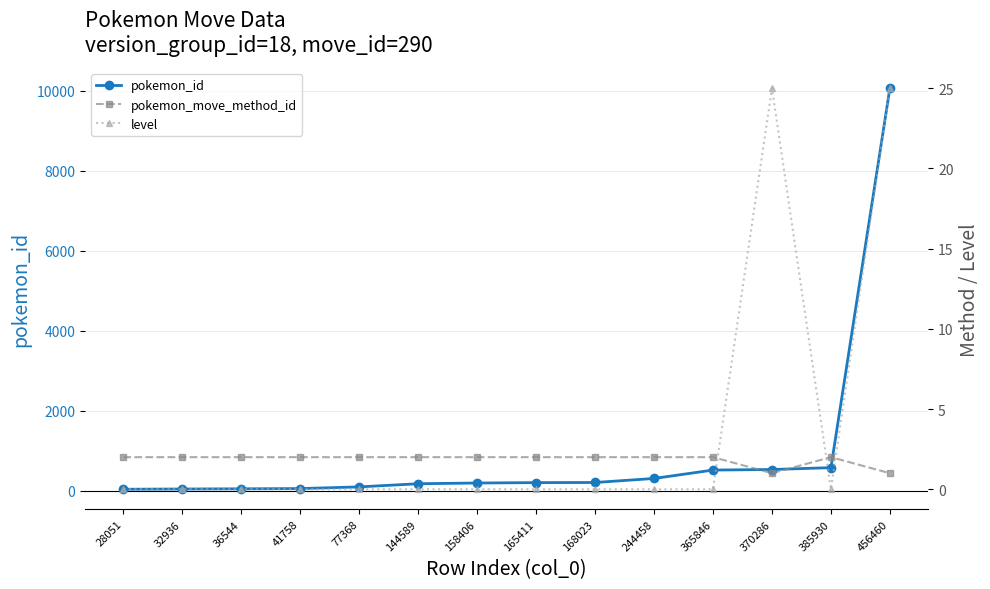

How many interior local peaks does the level series have?

1